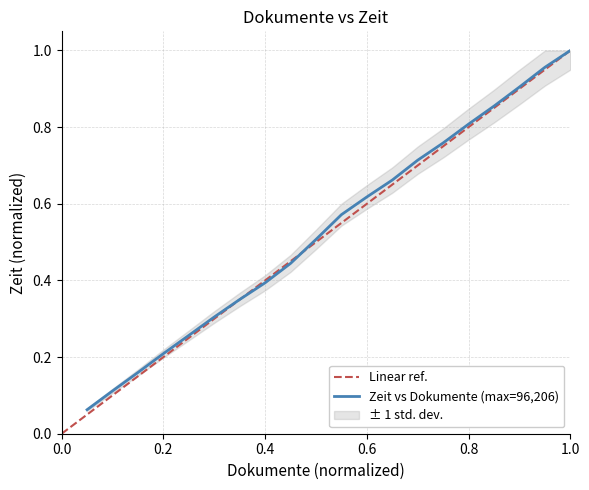

What is the value of the 6th point from the left?

0.3